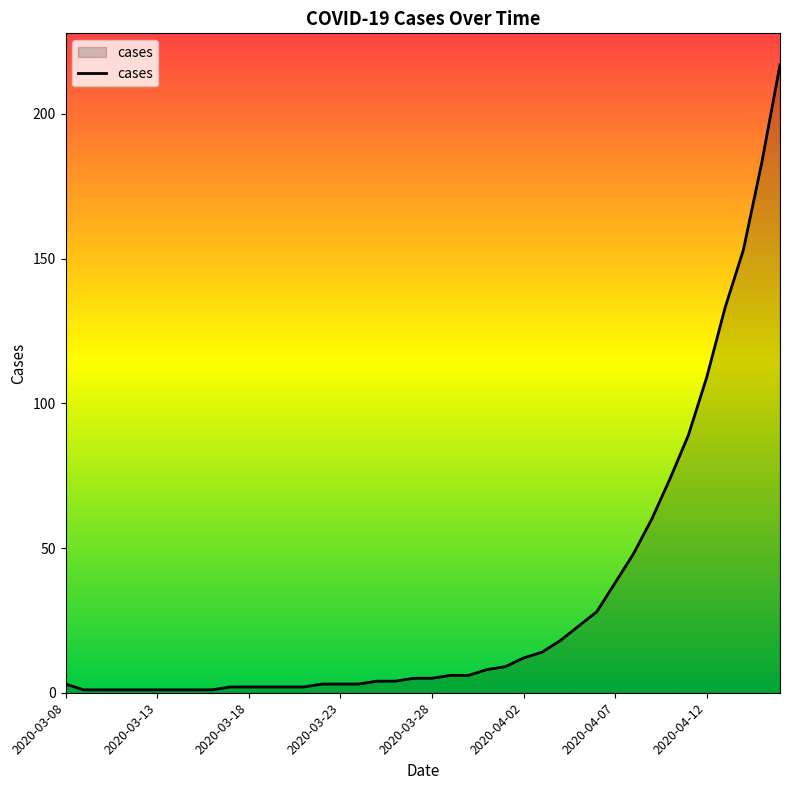

What is the difference between the maximum and minimum values?

216